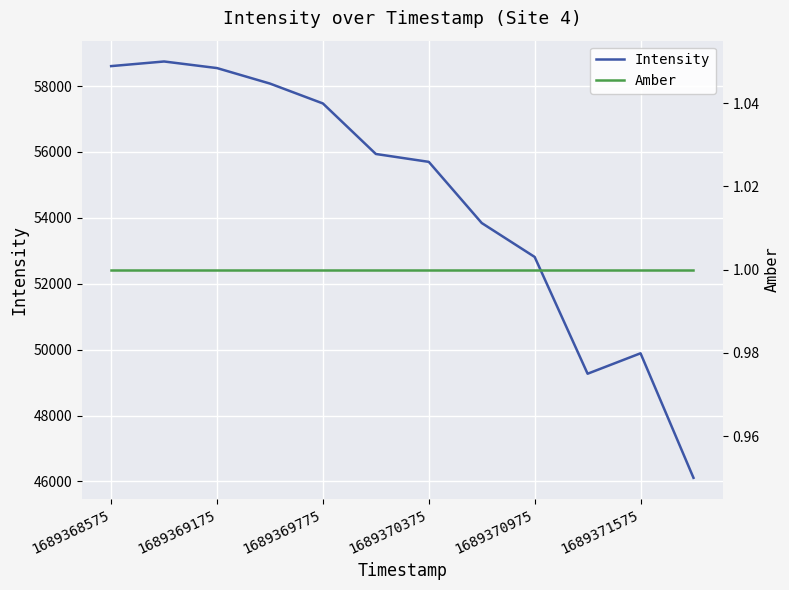

True or false: Intensity has a value of 58544.3 at 1689369175.

True